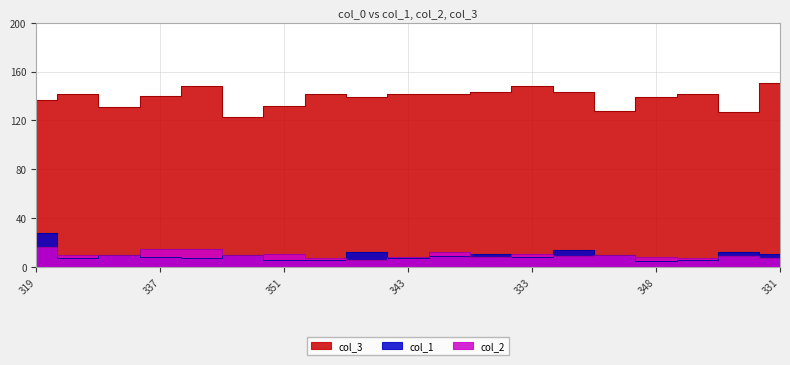

At which category does col_3 reach its first local valley?

349